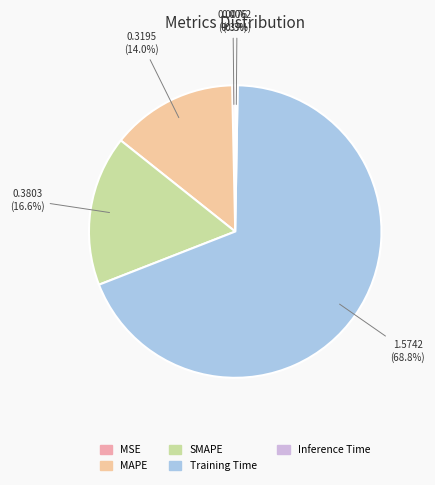

To the nearest percent, what portion does MAPE represent?

14%